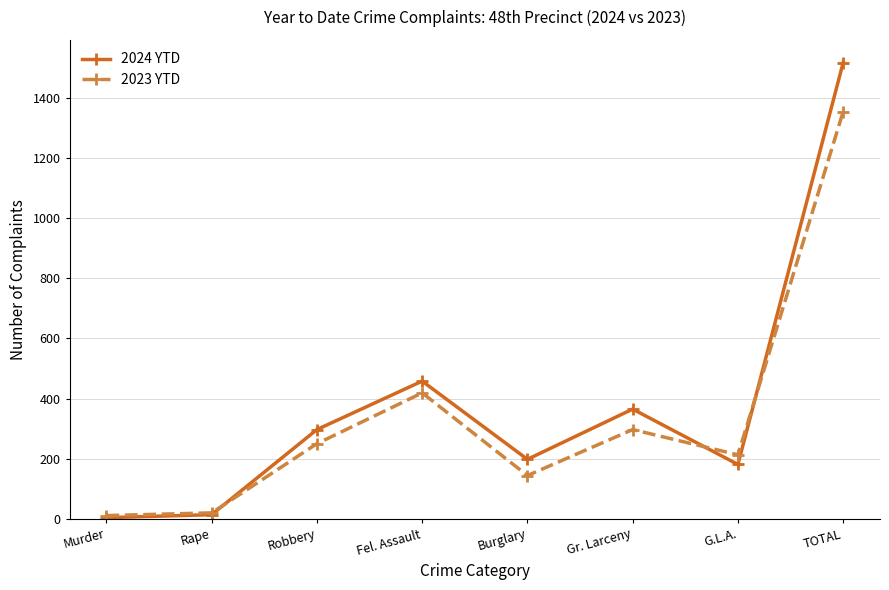

Which series has the widest spread of values?

2024 YTD